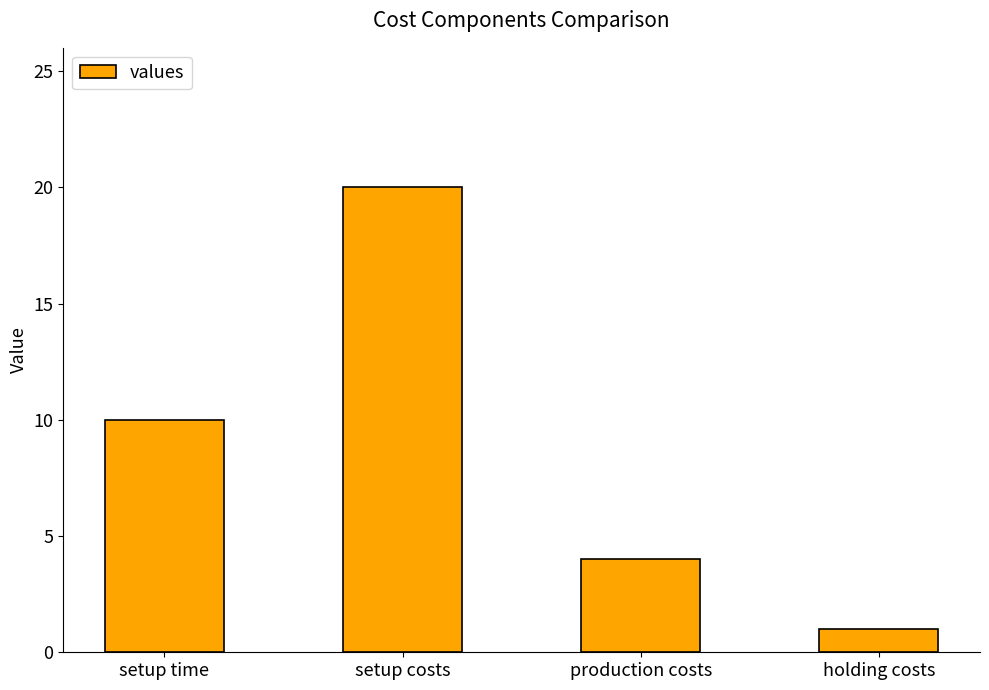

The chart shows a value of 12 at setup costs. True or false?

False